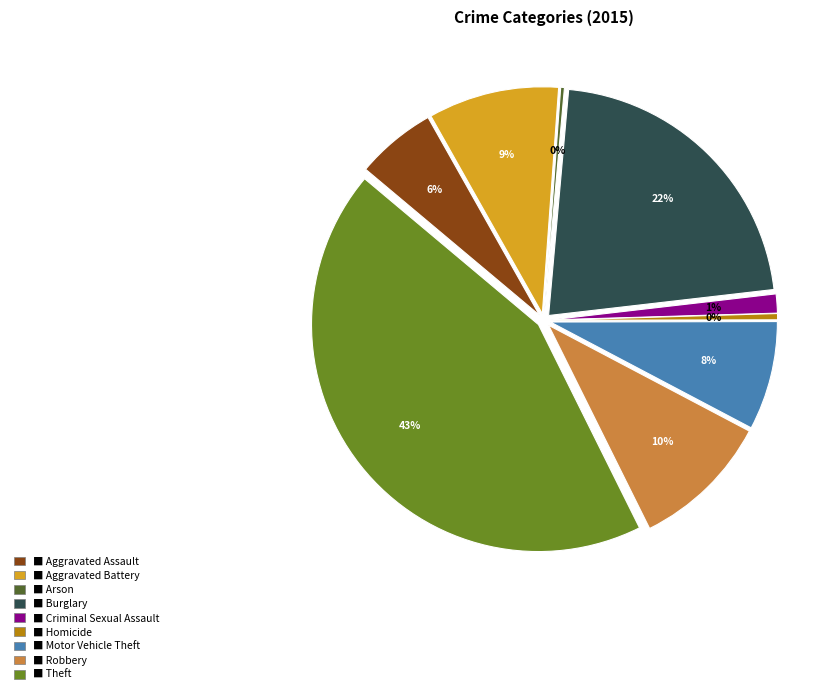

Is Aggravated Battery the majority of the pie?

No